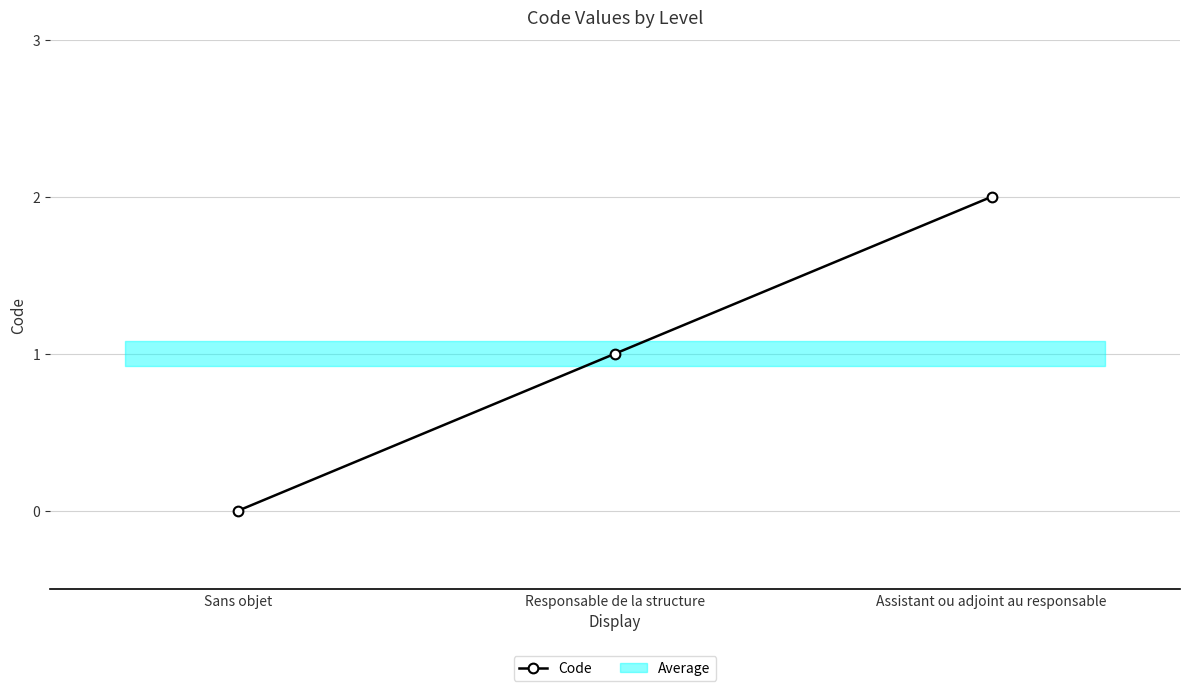

Which category has the highest value across all series?

Assistant ou adjoint au responsable